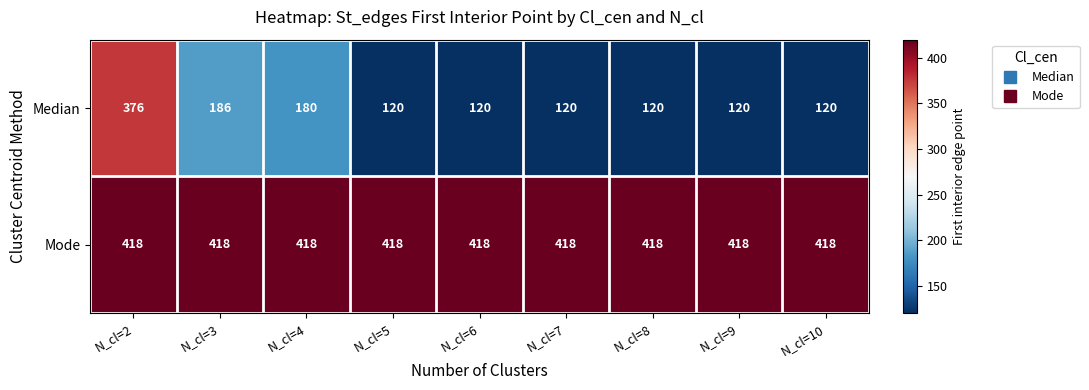

Reading left to right, extract all data points from this chart.

Median: N_cl=2=376	N_cl=3=186	N_cl=4=180	N_cl=5=120	N_cl=6=120	N_cl=7=120	N_cl=8=120	N_cl=9=120	N_cl=10=120
Mode: N_cl=2=418	N_cl=3=418	N_cl=4=418	N_cl=5=418	N_cl=6=418	N_cl=7=418	N_cl=8=418	N_cl=9=418	N_cl=10=418